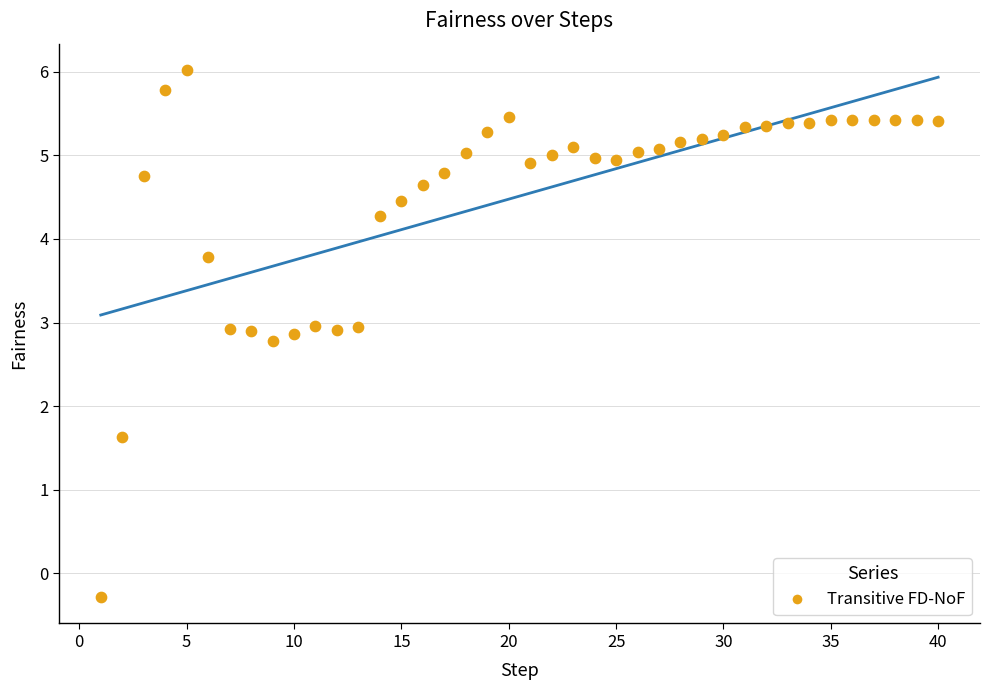

What is the range of X values (max minus min)?

39.0